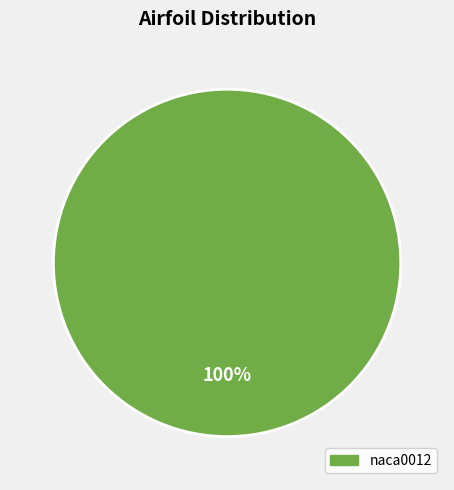

To the nearest percent, what percentage of the pie is naca0012?

100%